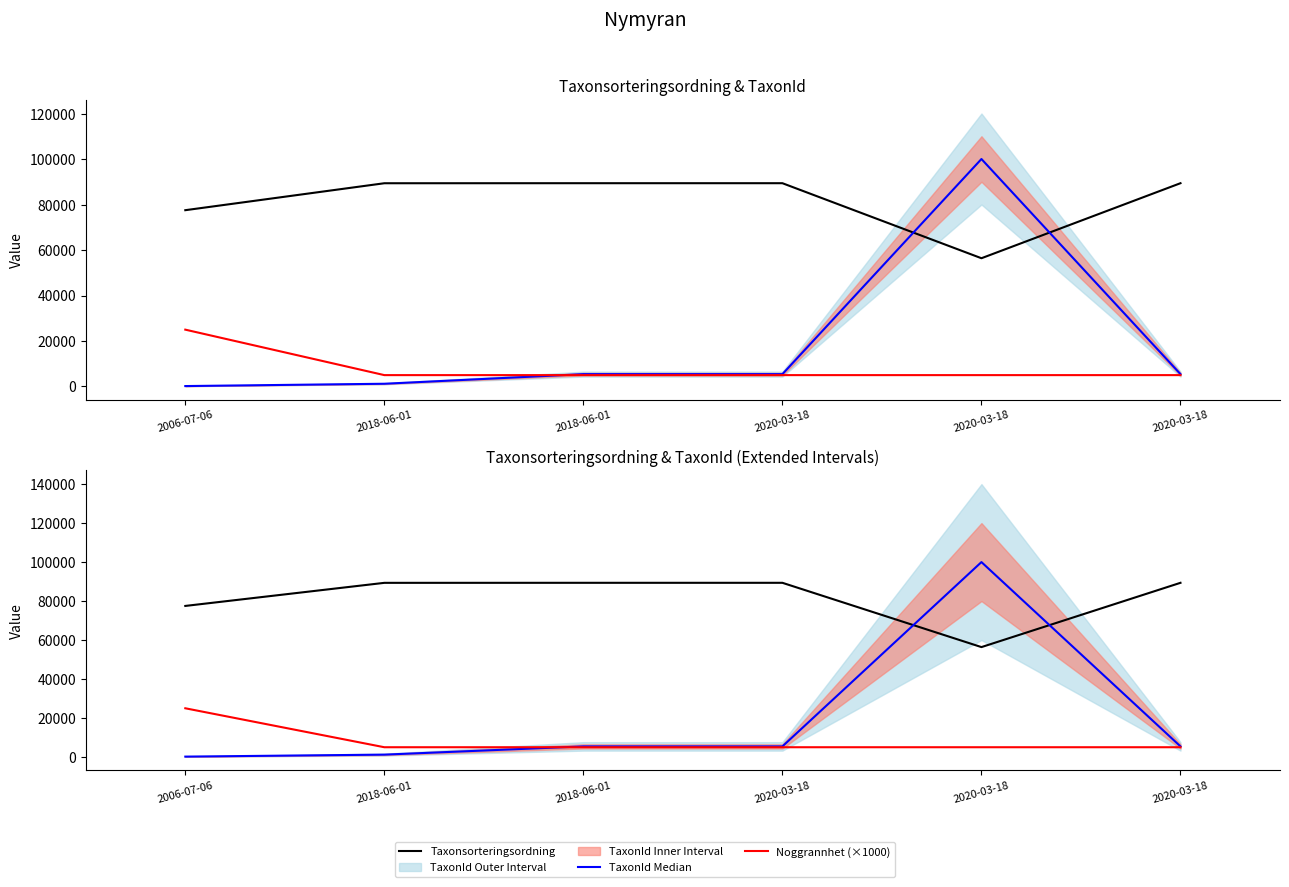

What value does the TaxonId Median series have at 2018-06-01?

5432